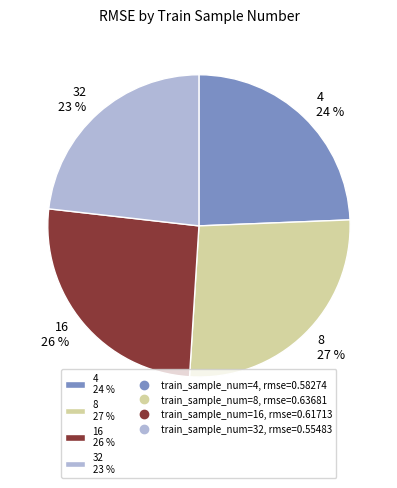

Combined, do 16 26 % and 8 27 % account for over 50%?

Yes